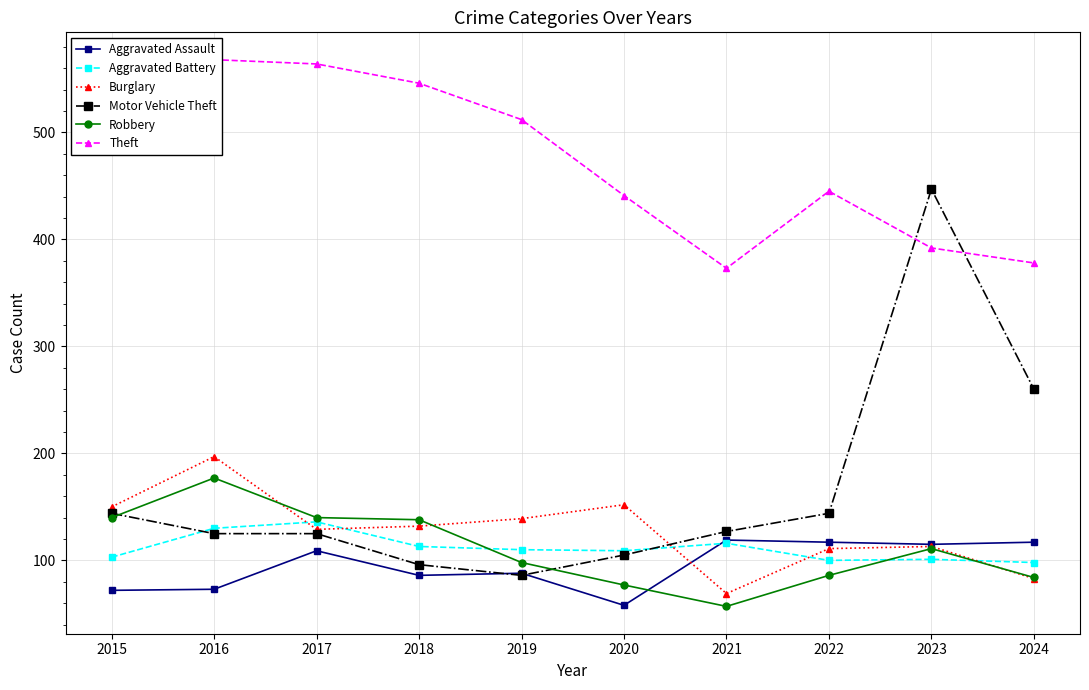

At which category is the sum across all series the highest?

2023